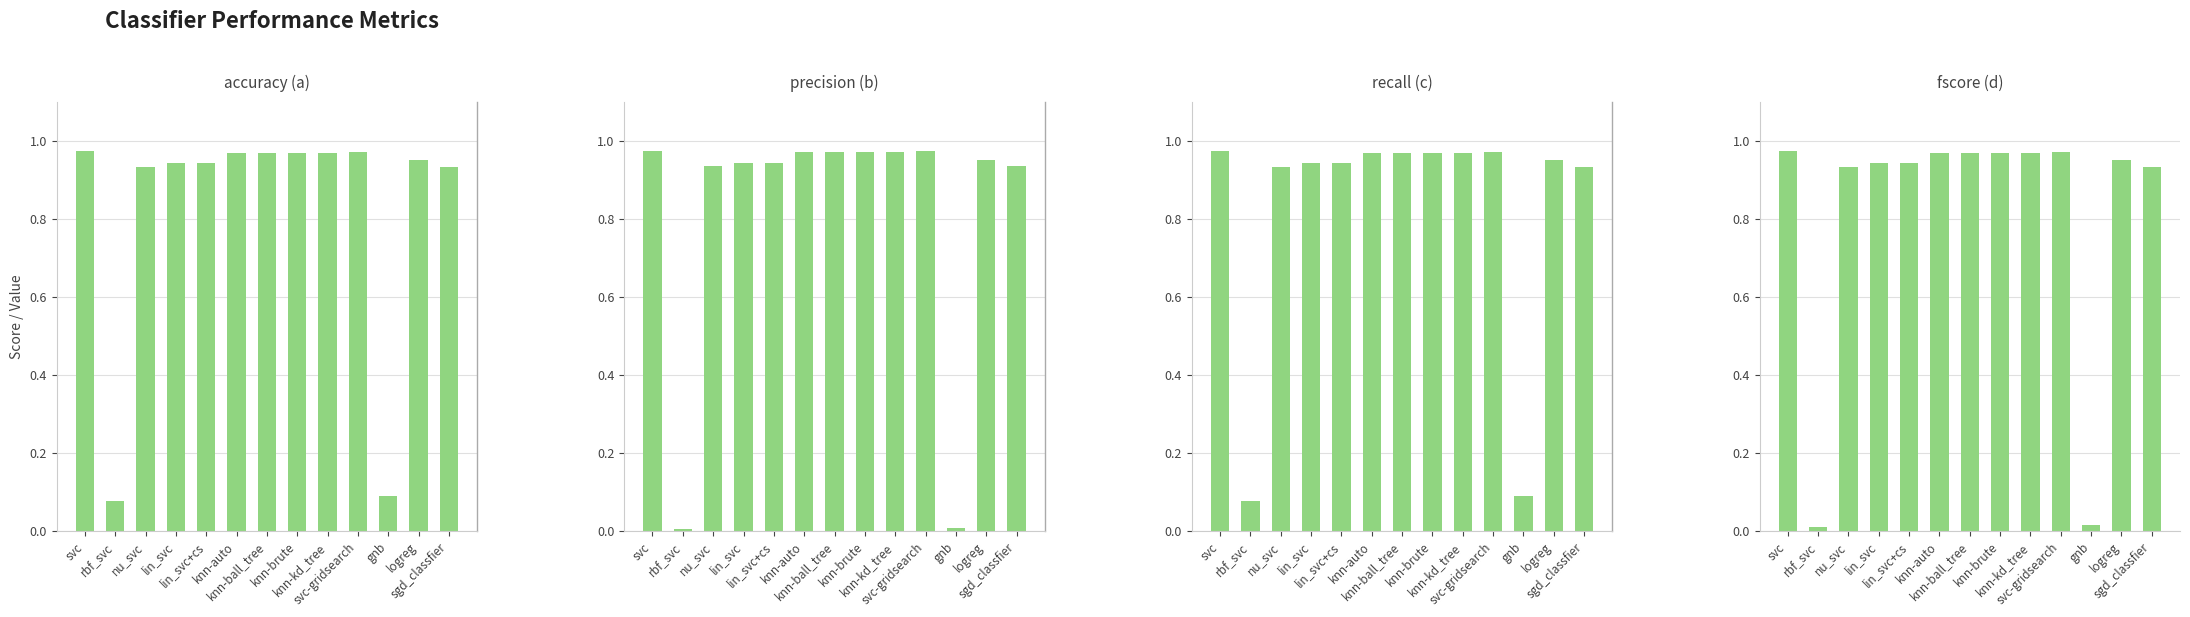

Which series has the largest range (max minus min)?

precision